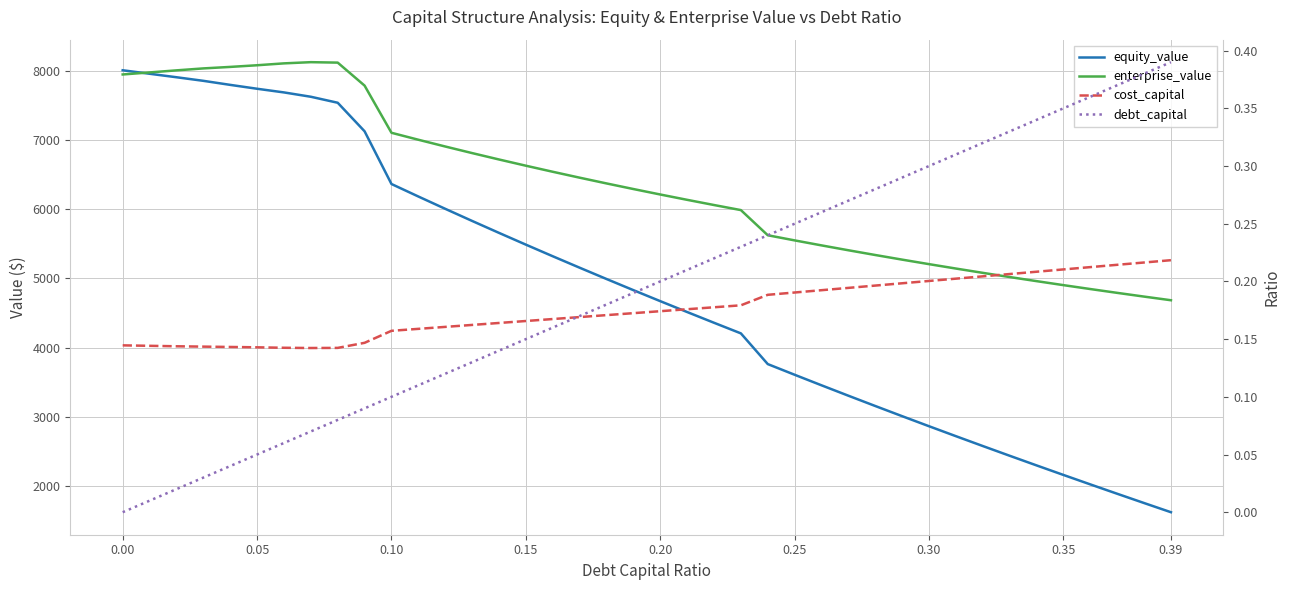

Is it true that equity_value equals 9437.9 at 0.15?

False